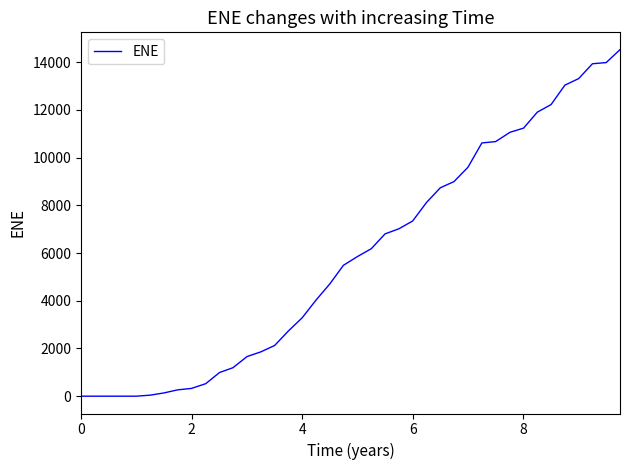

What is the maximum value shown in the chart?

14527.0